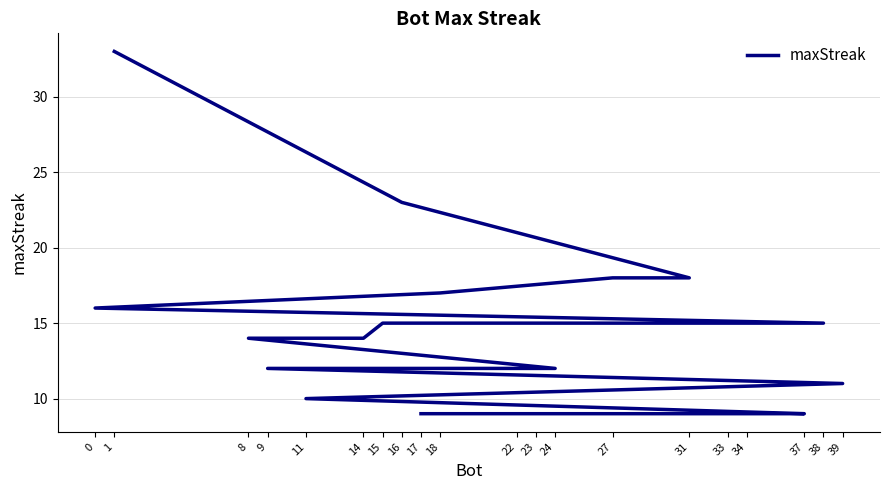

Where is the data nearest to the value 21?

16